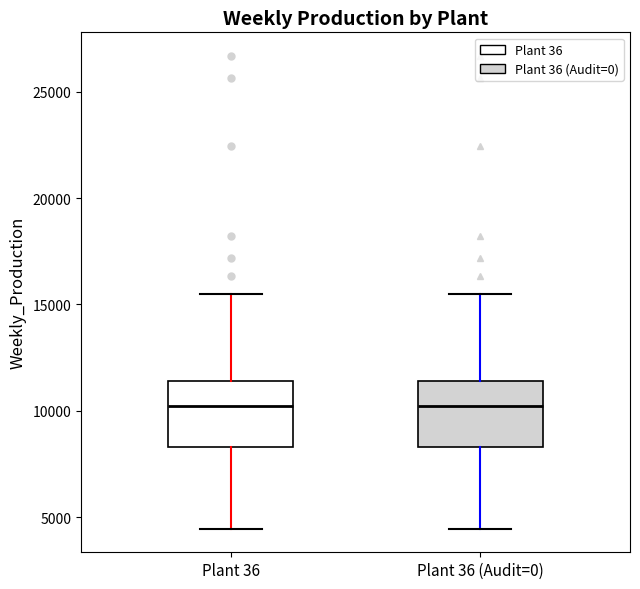

Reading left to right, read every box against the y-axis: the position of its median line, the range the box covers, and the ends of its whiskers. The values are not printed on the chart, so give them approximately, as read against the axis.

Plant 36: median 10000, box 8500 to 11500, whiskers 4500 to 15500
Plant 36 (Audit=0): median 10000, box 8500 to 11500, whiskers 4500 to 15500